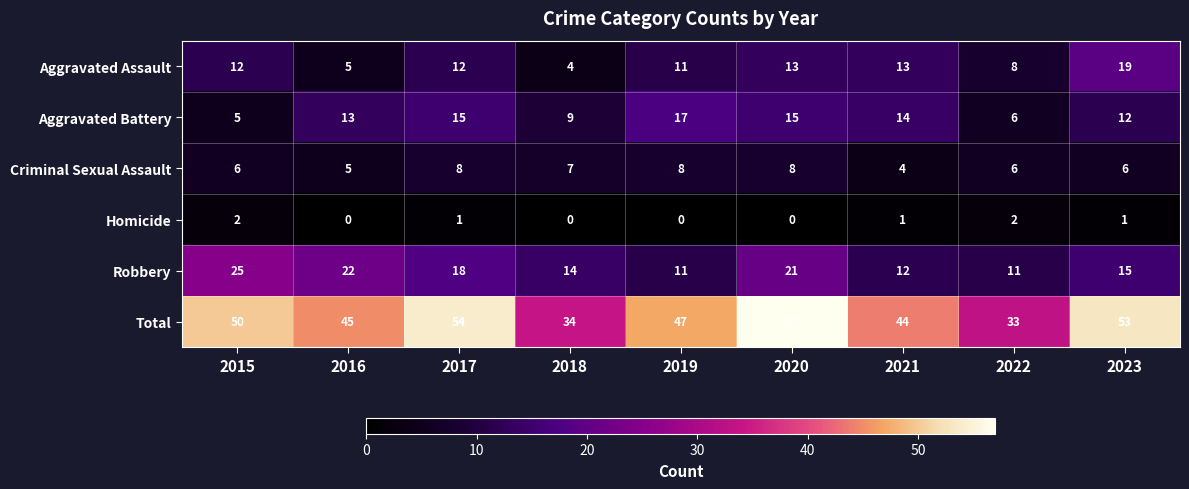

What is the approximate value of Aggravated Battery at 2019, to the nearest 10?

20